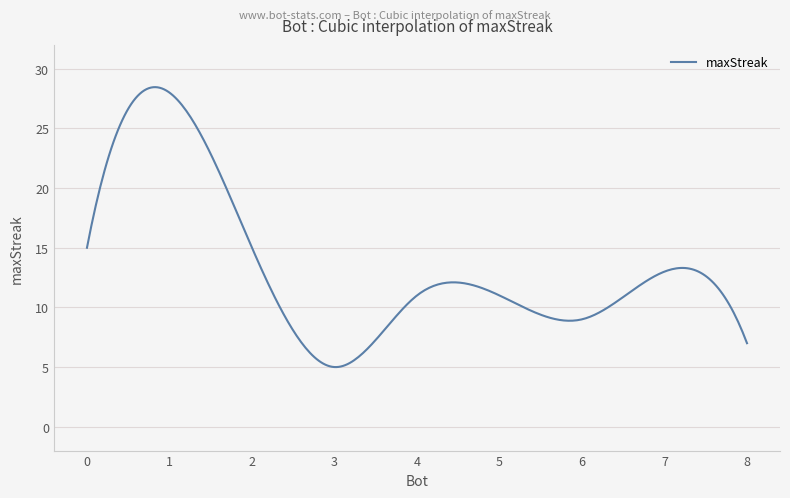

What is the greatest value displayed?

28.5